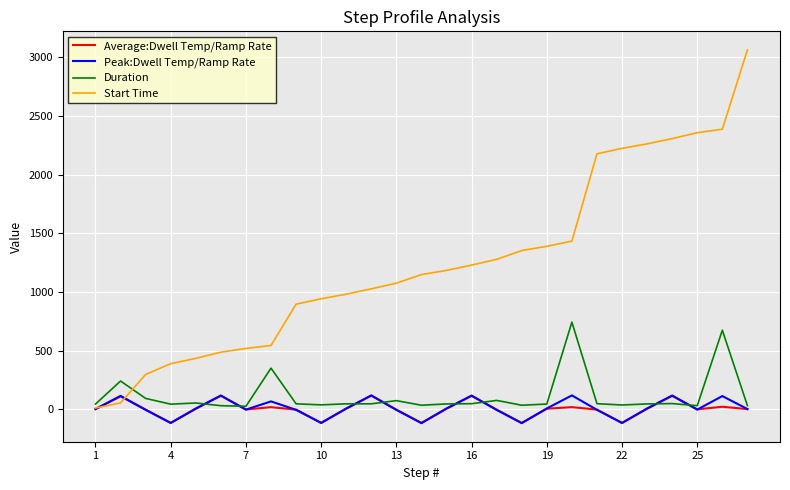

Which series has the largest total across all categories?

Start Time